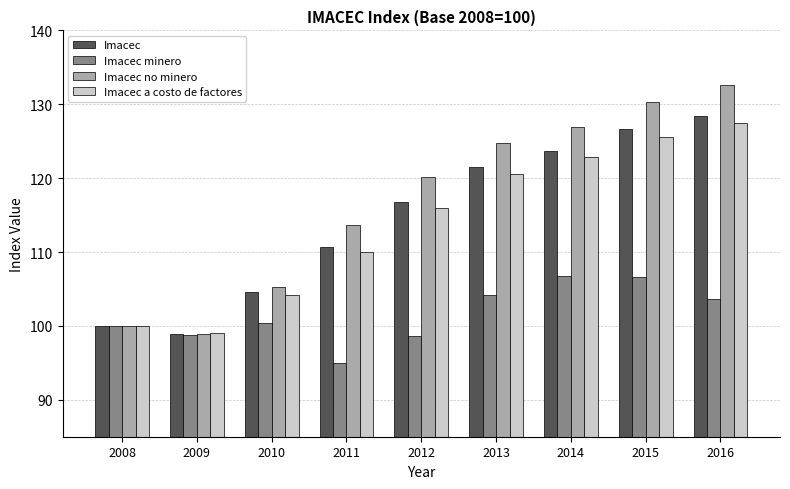

Which series has the largest range (max minus min)?

Imacec no minero